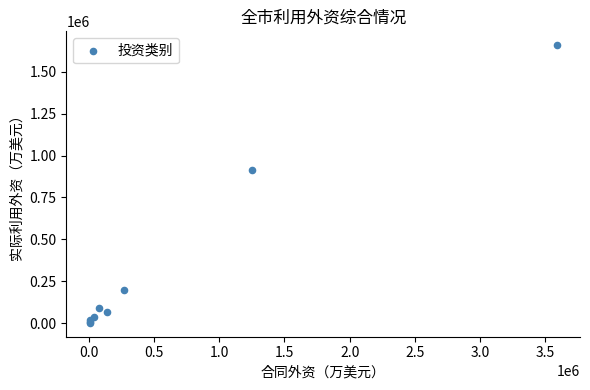

What Y value in the scatter plot is closest to 830219?

916375